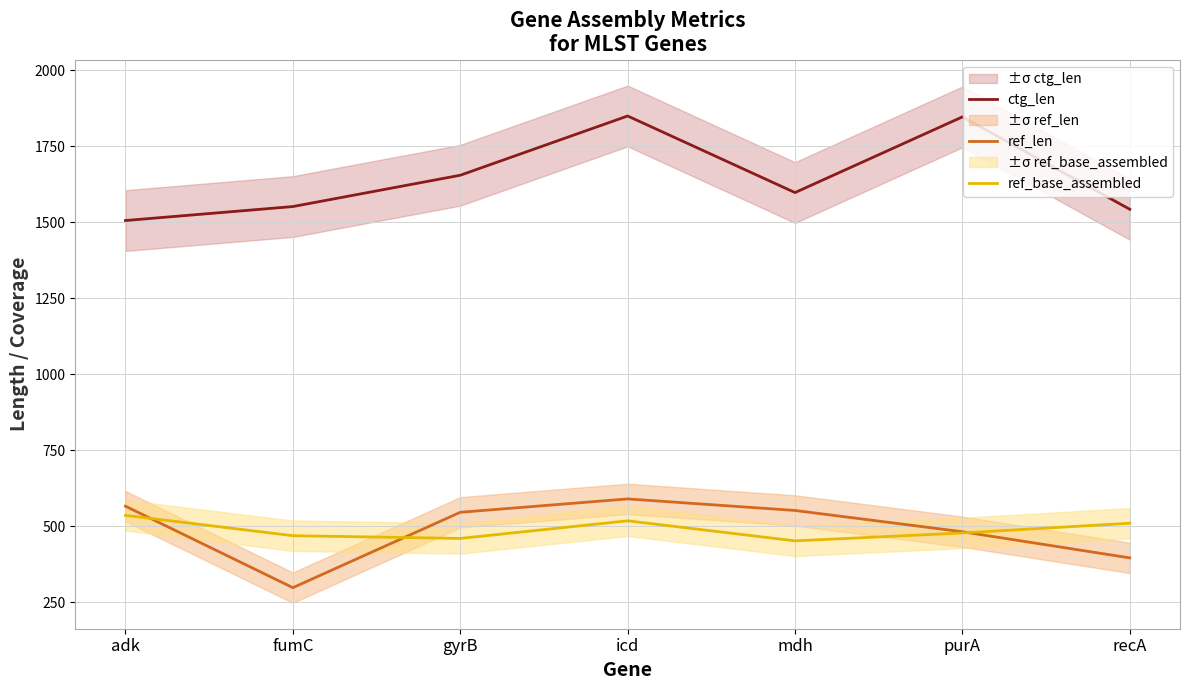

Where does the ctg_len series first go above 1598?

gyrB